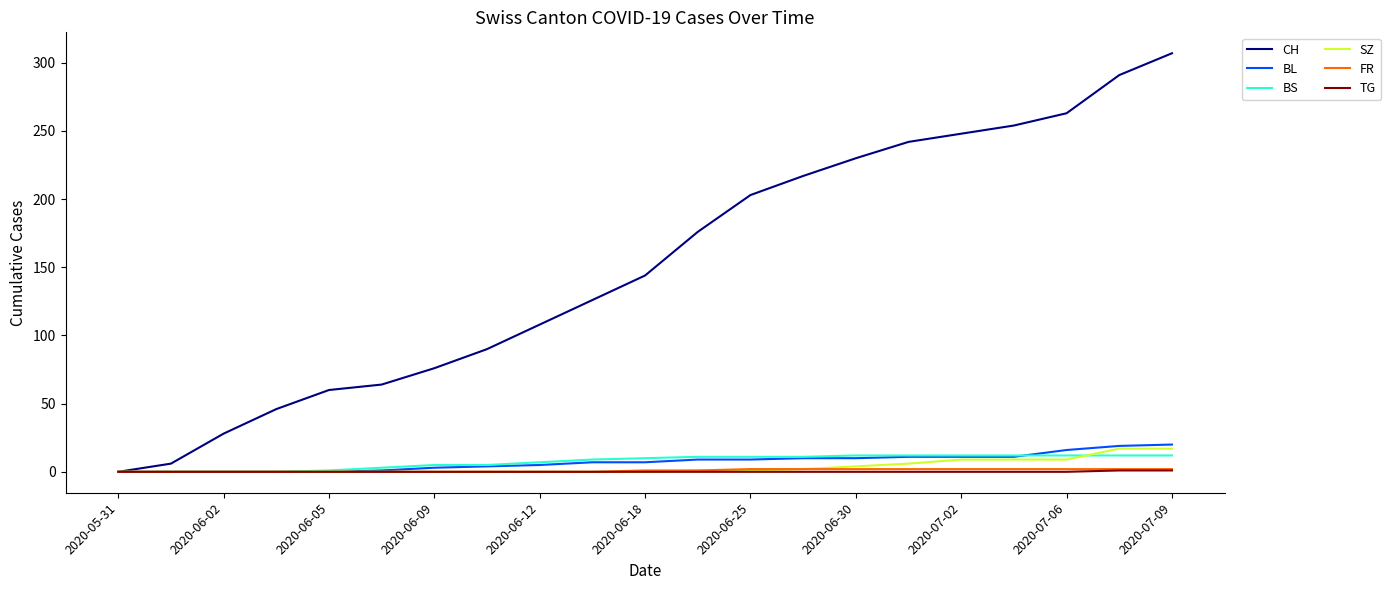

Which series has the widest spread of values?

CH